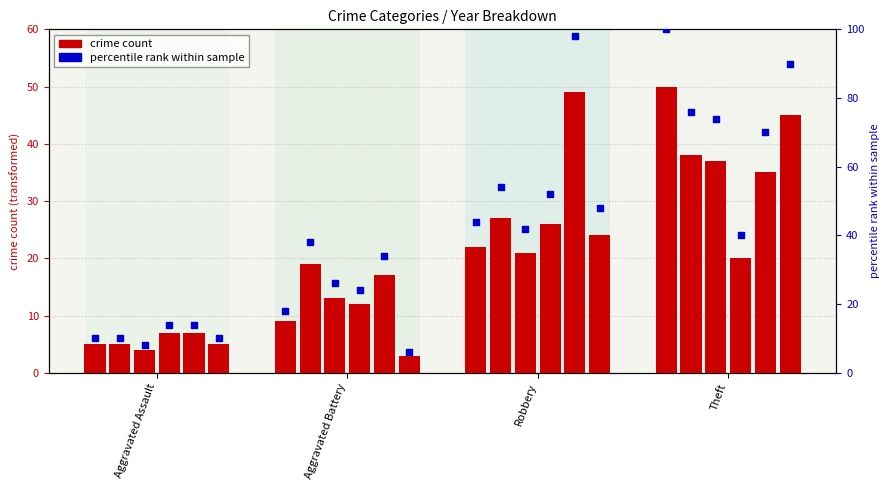

At which category is the sum across all series the highest?

Theft